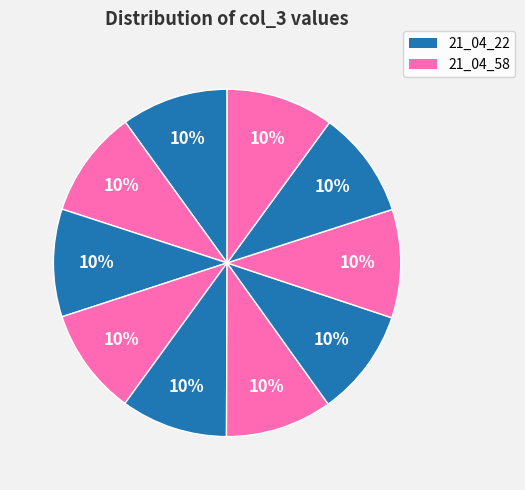

Count the number of slices in the pie.

10